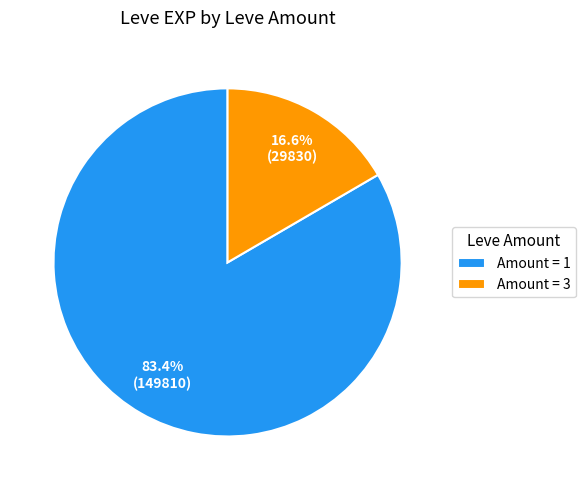

Is Amount = 1 the majority of the pie?

Yes